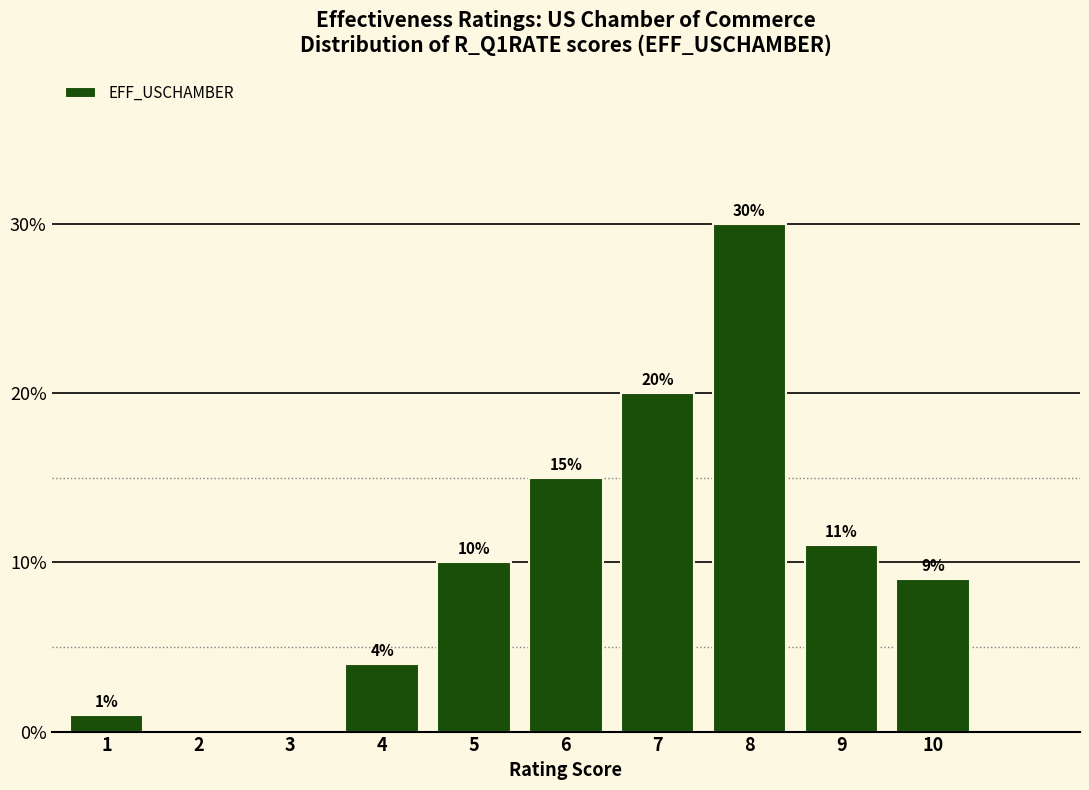

Reading right to left, what are all the values shown in this chart?

10=9	9=11	8=30	7=20	6=15	5=10	4=4	3=0	2=0	1=1